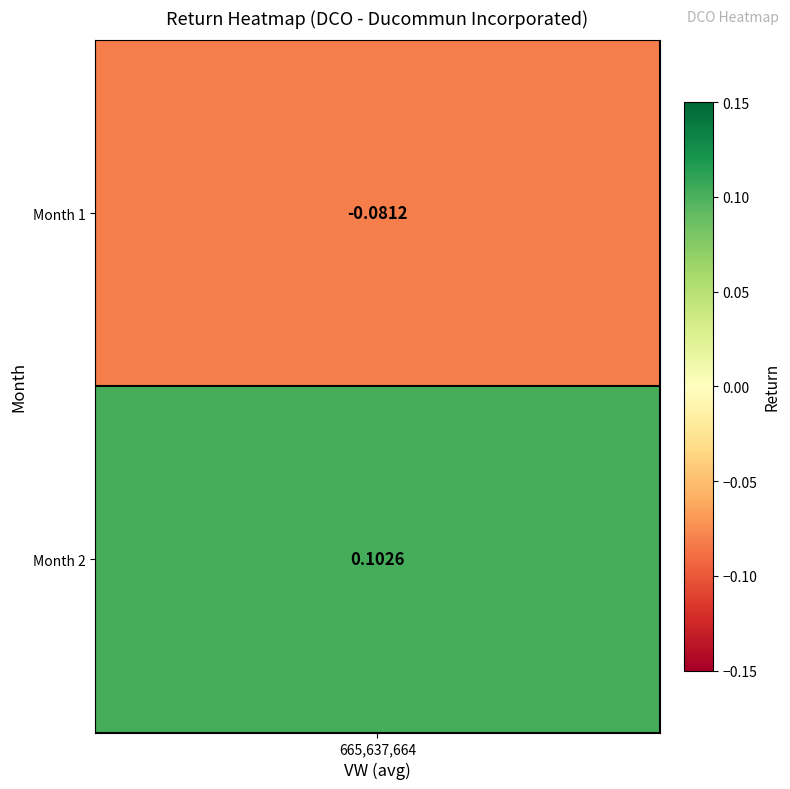

Which has a higher value, 1 or 2?

2